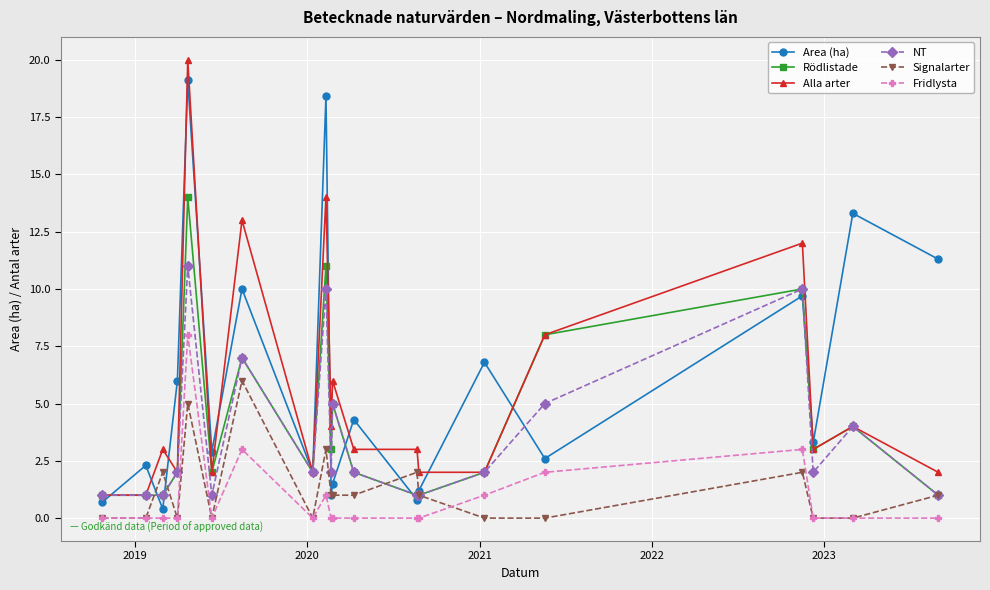

True or false: NT and Fridlysta cross at least once.

False